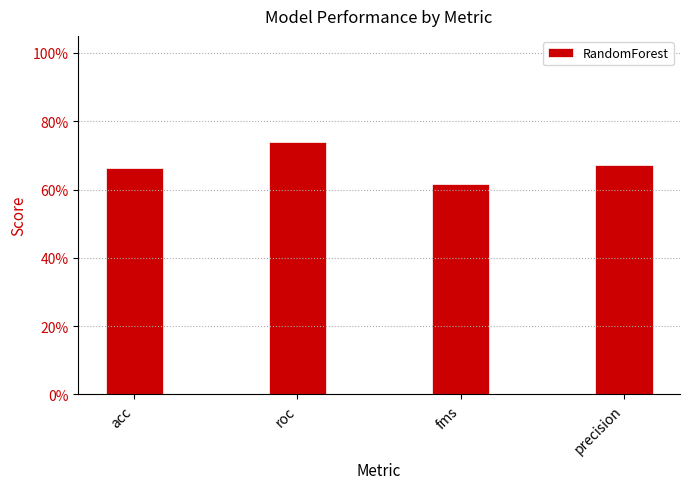

What is the label of the 1st bar from the left?

acc